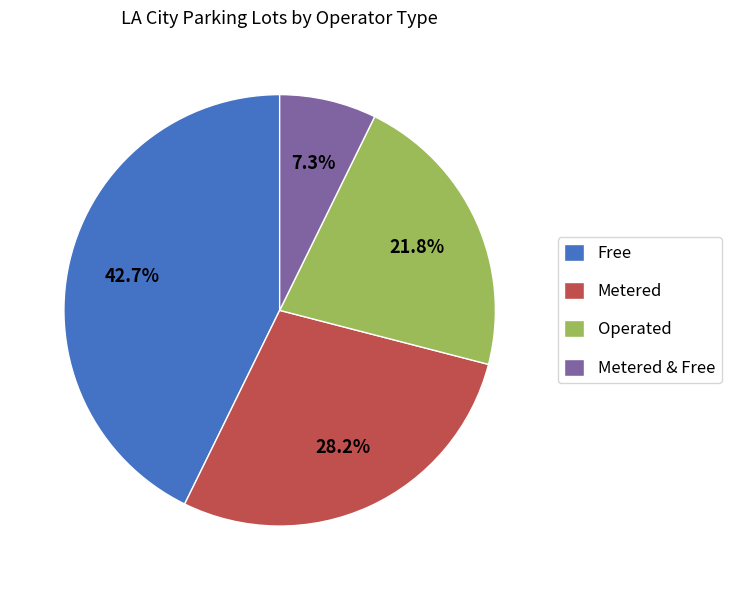

To the nearest percent, what is the average slice percentage?

25%